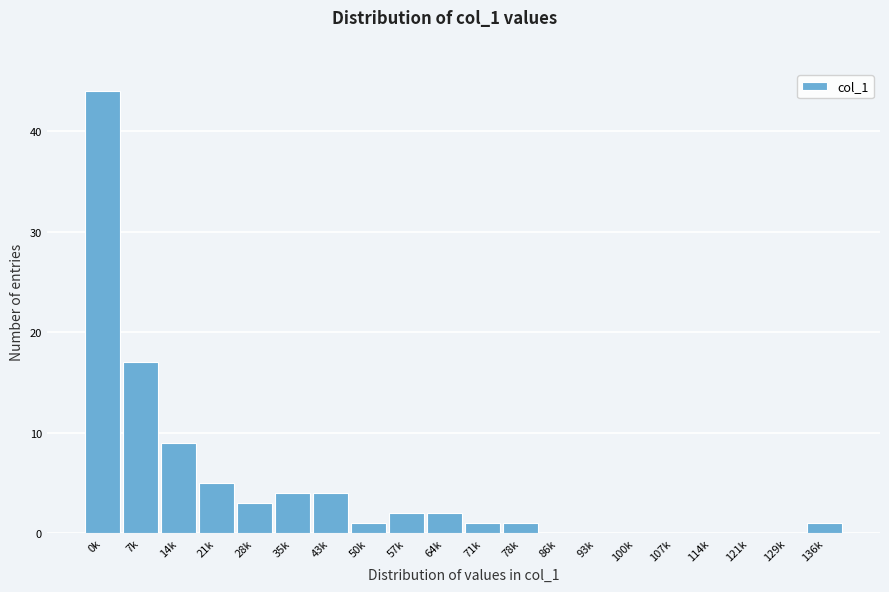

Reading right to left, list all the values displayed in this chart.

136k=1	129k=0	121k=0	114k=0	107k=0	100k=0	93k=0	86k=0	78k=1	71k=1	64k=2	57k=2	50k=1	43k=4	35k=4	28k=3	21k=5	14k=9	7k=17	0k=44